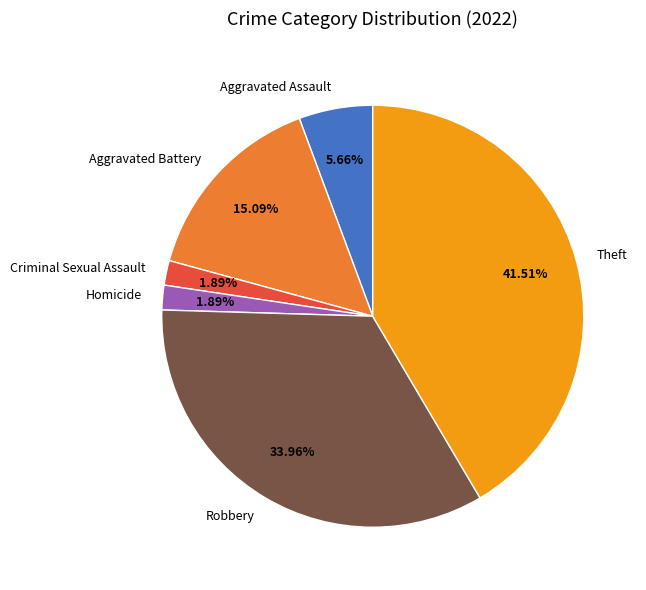

What is the ratio of the value at Aggravated Assault to the value at Theft?

0.1